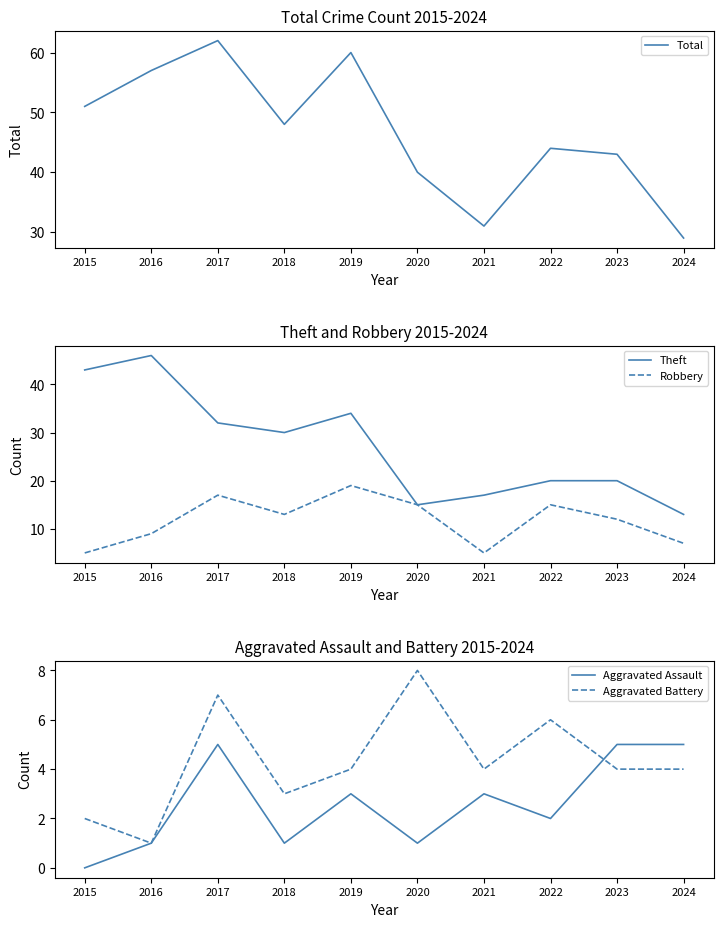

Rank the series by their maximum value, from lowest to highest.

Aggravated Assault, Aggravated Battery, Robbery, Theft, Total